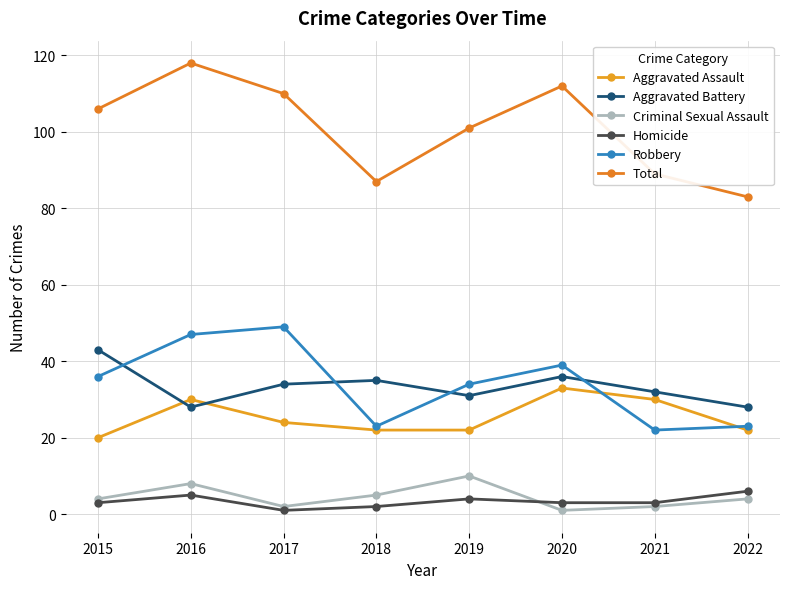

After their last crossing, which series has the higher values: Robbery or Aggravated Battery?

Aggravated Battery